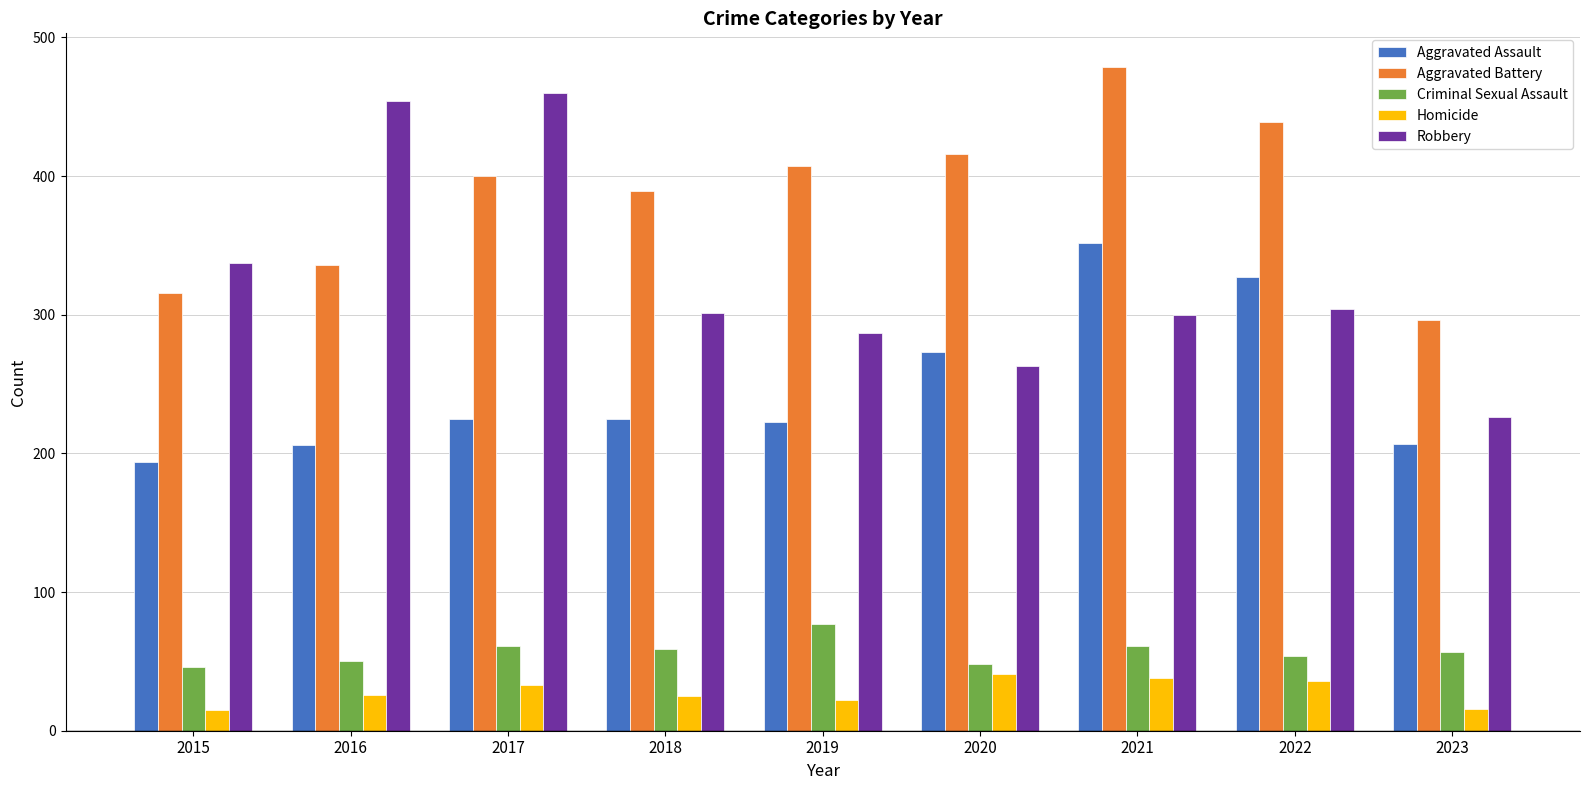

Are the bars horizontal?

No